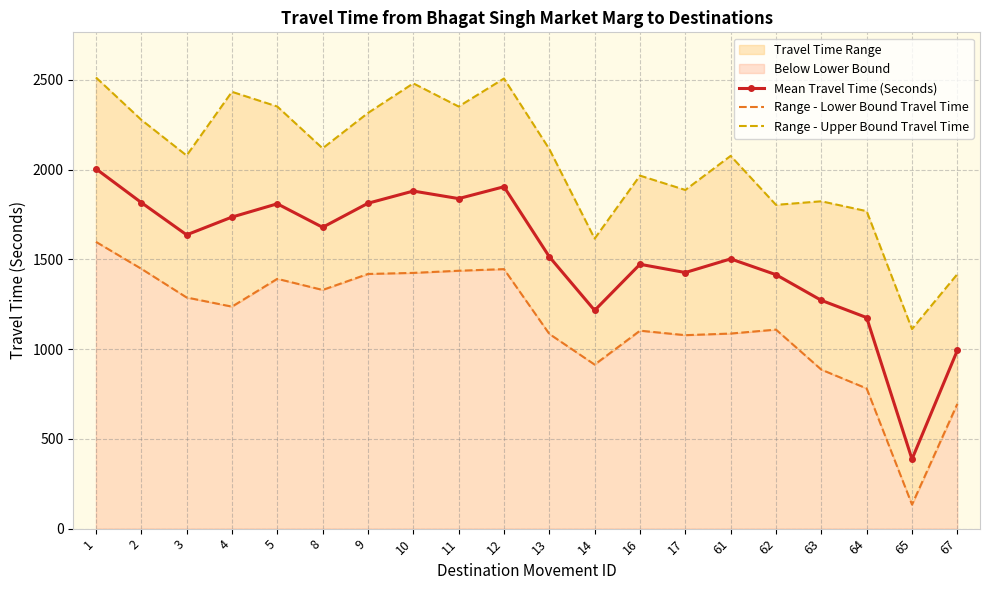

Where does the Range - Upper Bound Travel Time series first go above 2115?

1